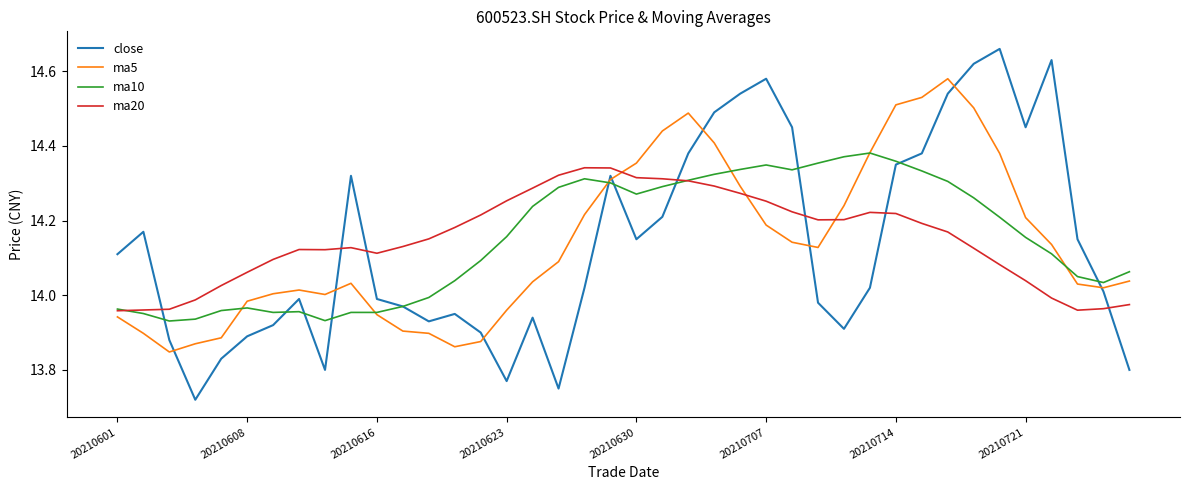

In ma20, how many points are higher than both neighbors (excluding endpoints)?

4